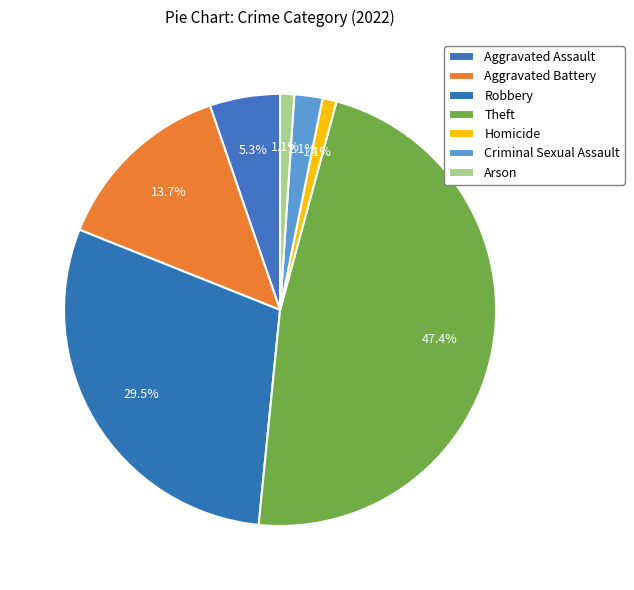

To the nearest percent, what is the average slice percentage?

14%